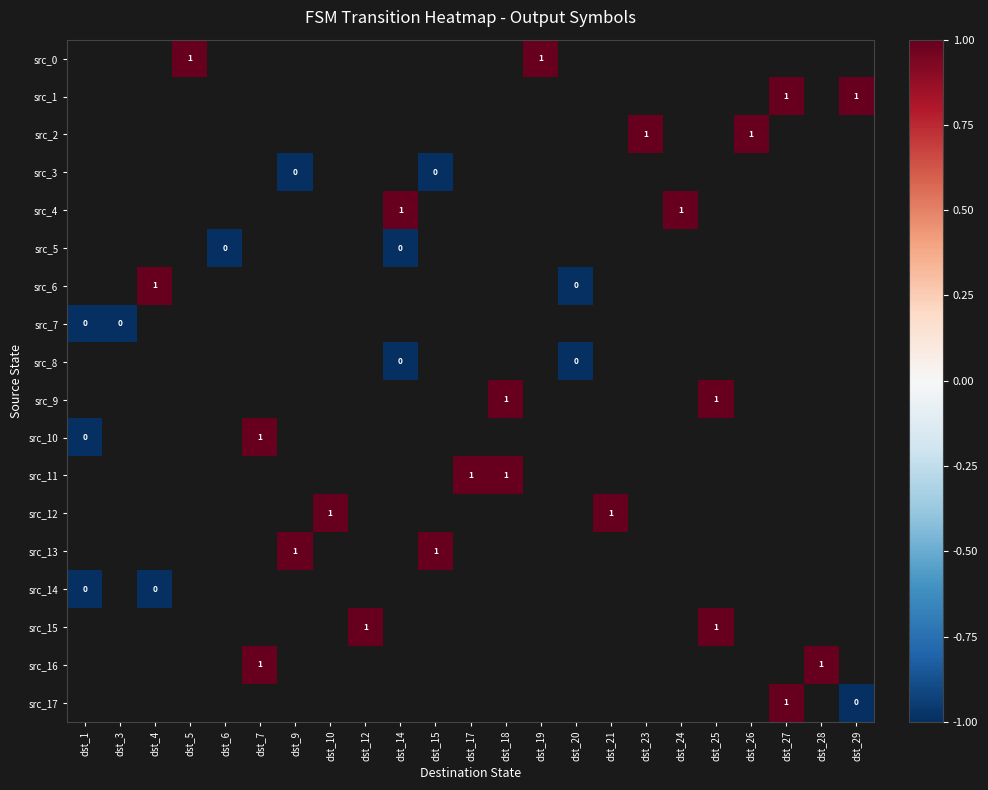

Is the value of src_9 at dst_1 greater than the value of src_10 at dst_4?

No